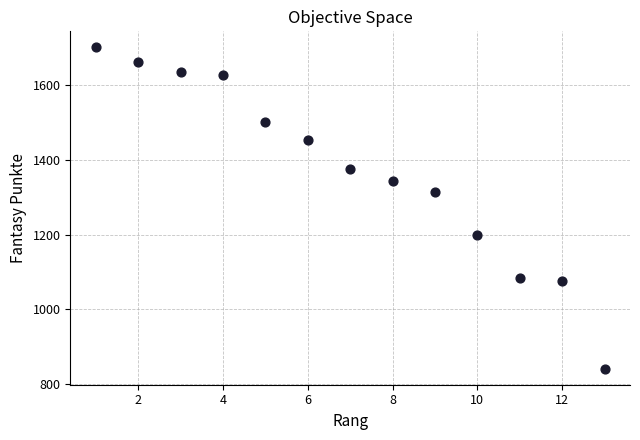

What Y value in the scatter plot is closest to 1271?

1314